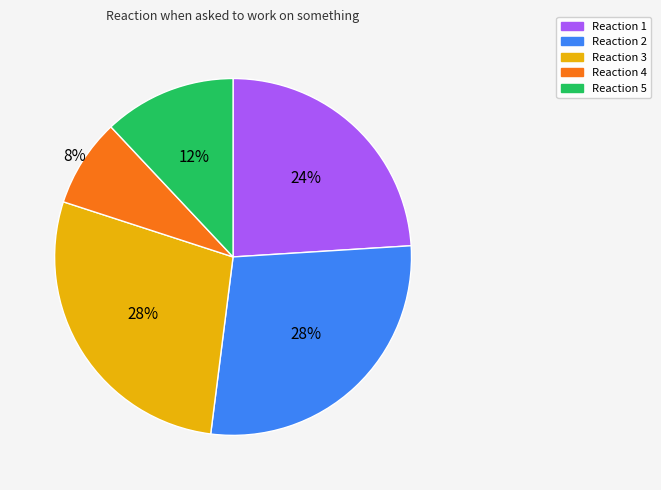

Is there any slice that represents more than half of the pie?

No